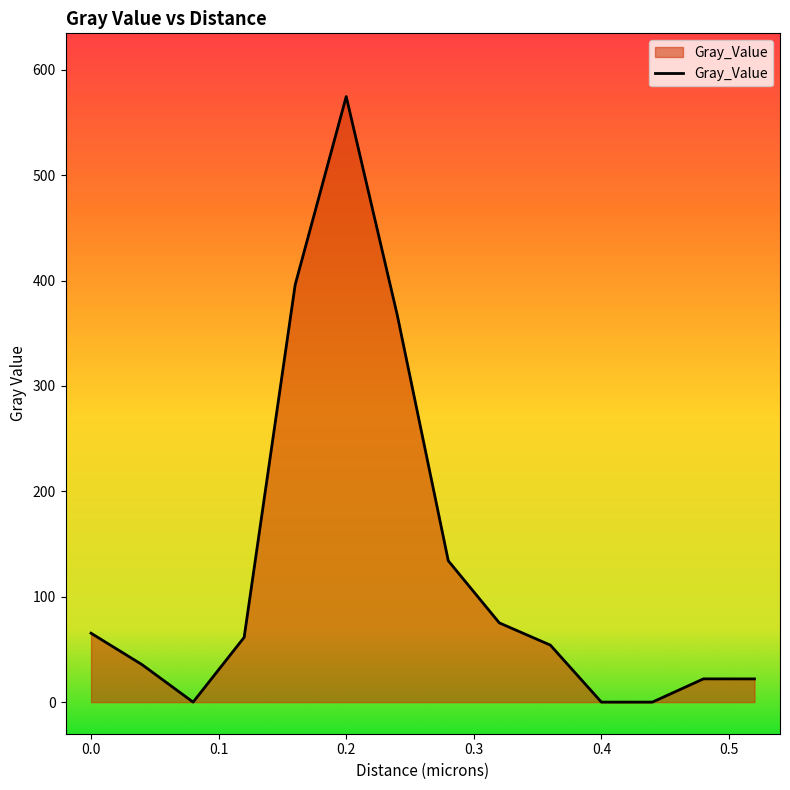

What is the greatest value displayed?

574.6